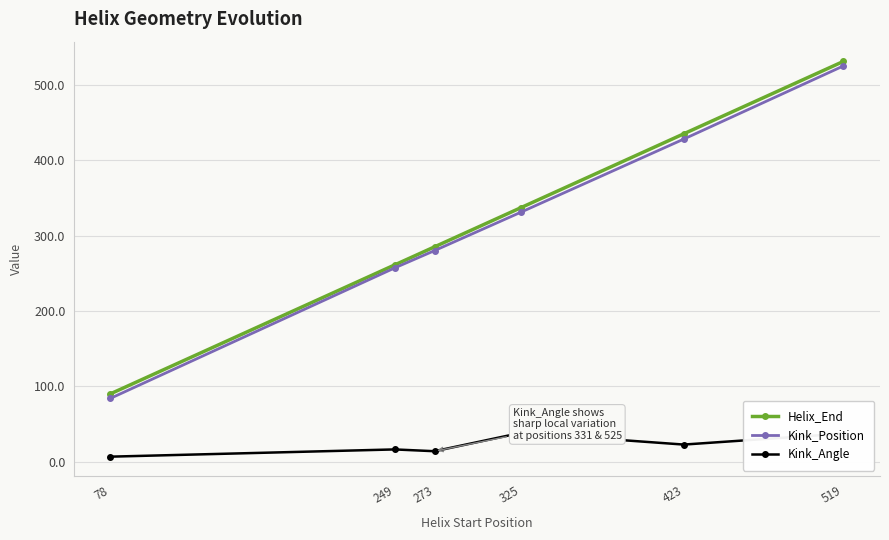

What is the maximum value shown in the chart?

531.0